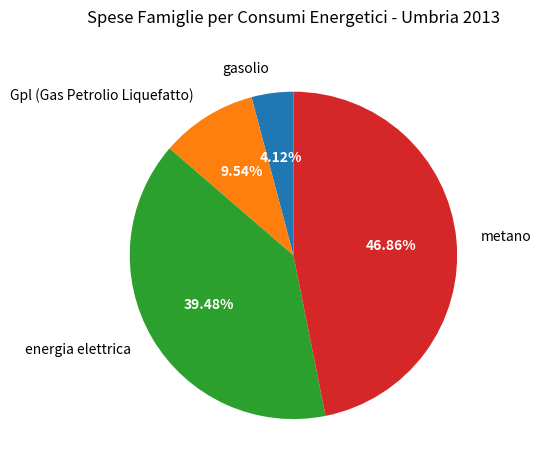

To the nearest percent, what is the average slice percentage?

25%